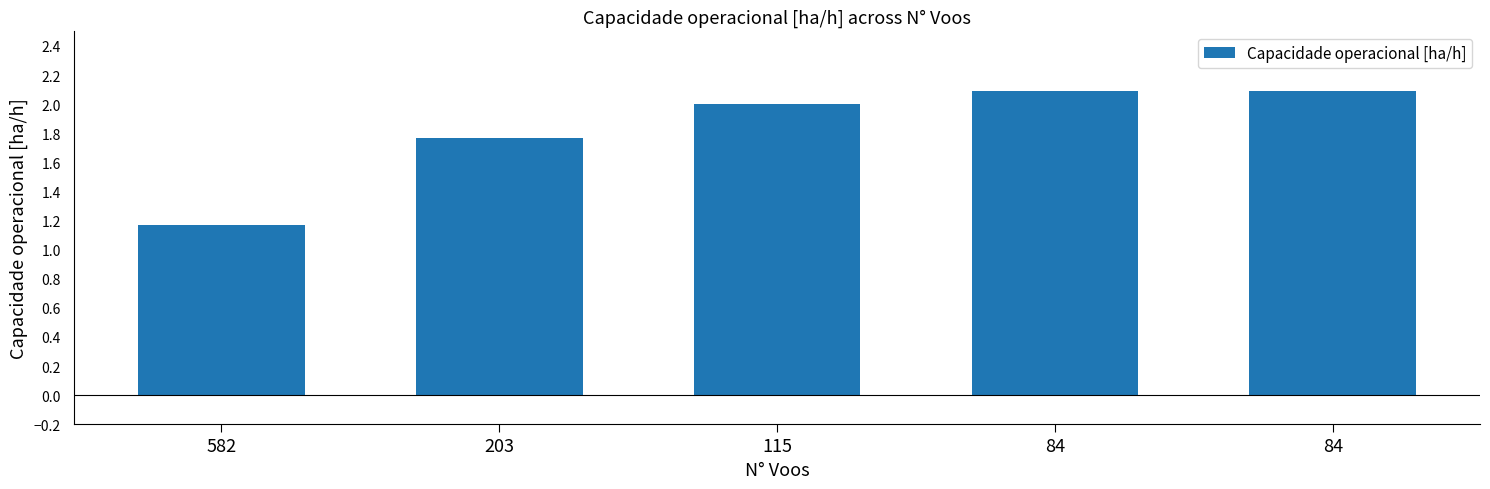

Rank the categories by value from highest to lowest.

84, 84, 115, 203, 582